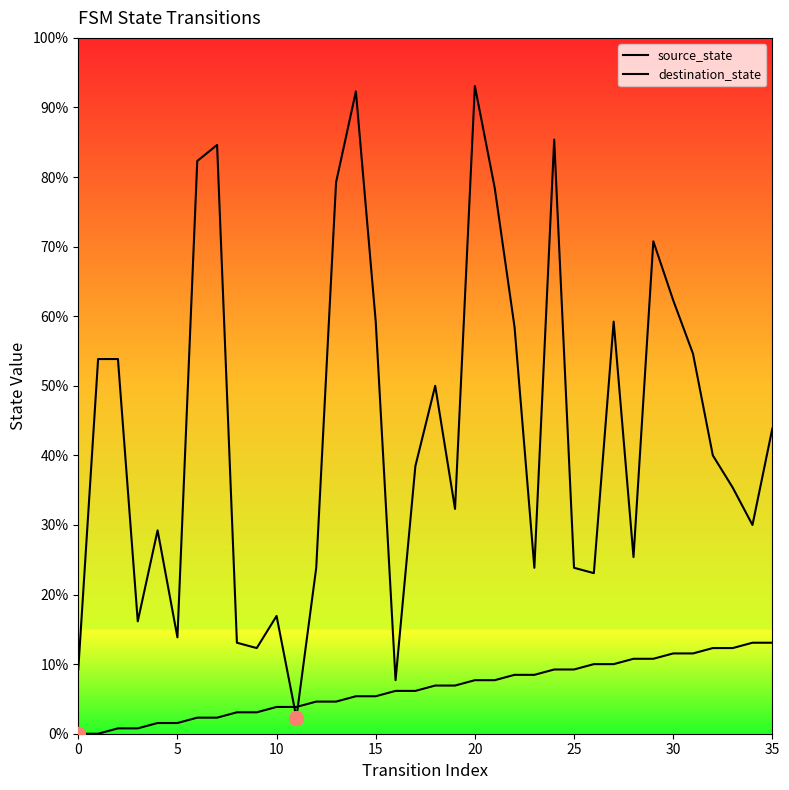

Which category has the highest value across all series?

20